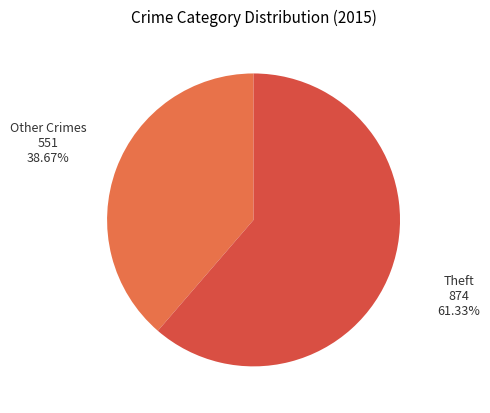

How many segments does this pie chart have?

2